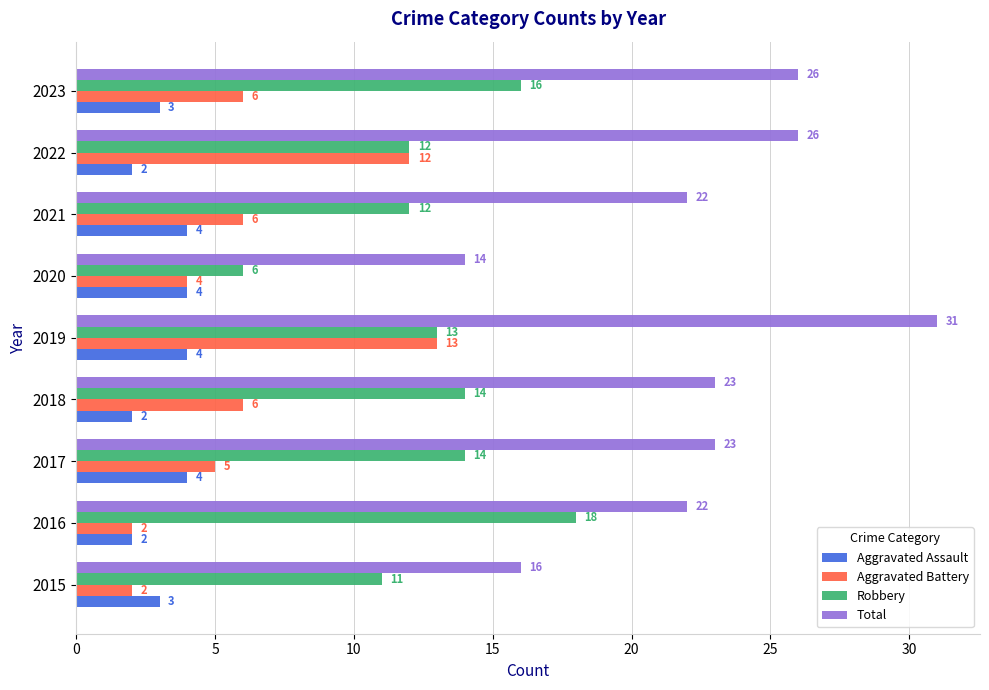

At which category is the sum across all series the highest?

2019